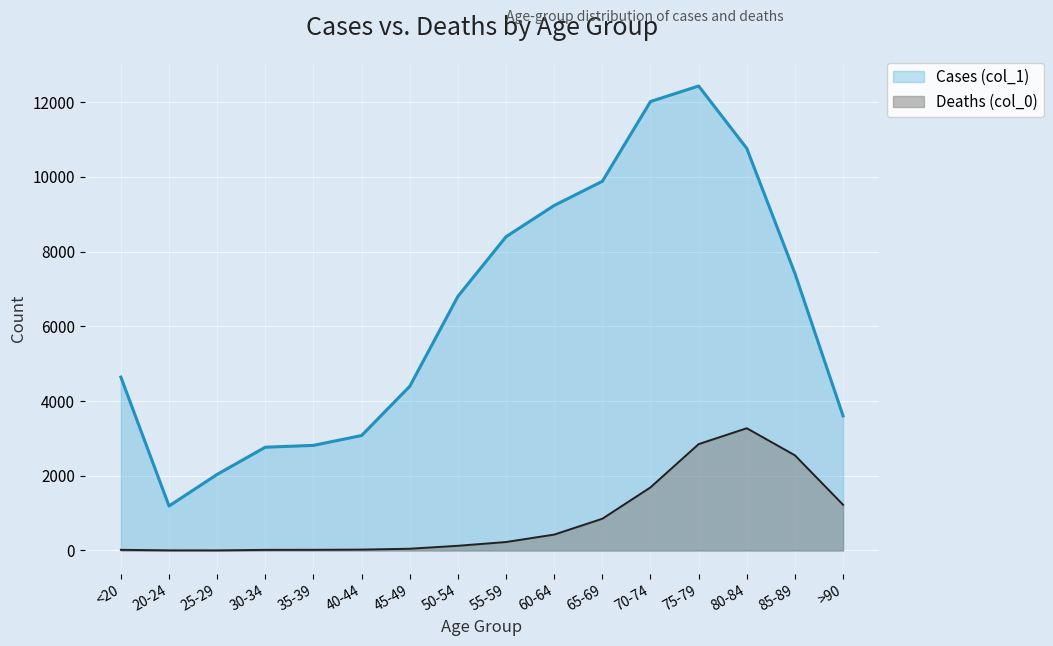

True or false: Deaths (col_0) and Cases (col_1) cross at least once.

False